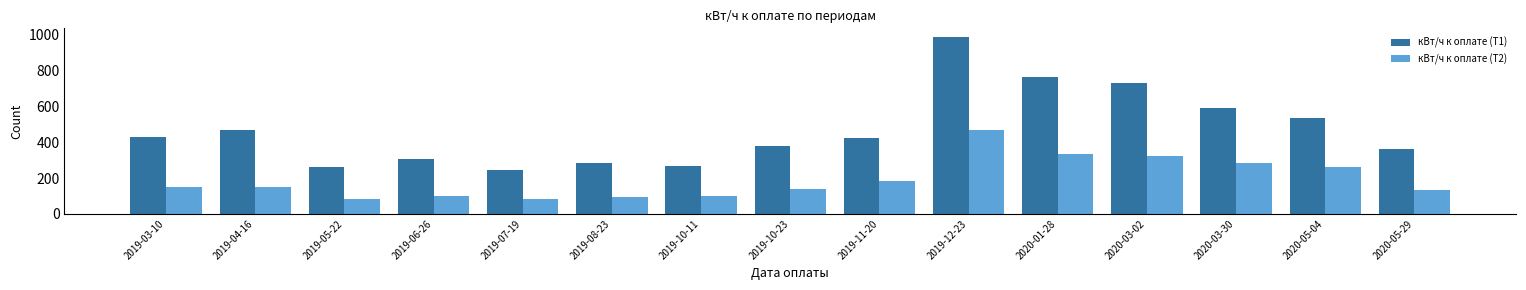

Between 2019-10-23 and 2020-03-30, which series saw the biggest shift?

кВт/ч к оплате (Т1)